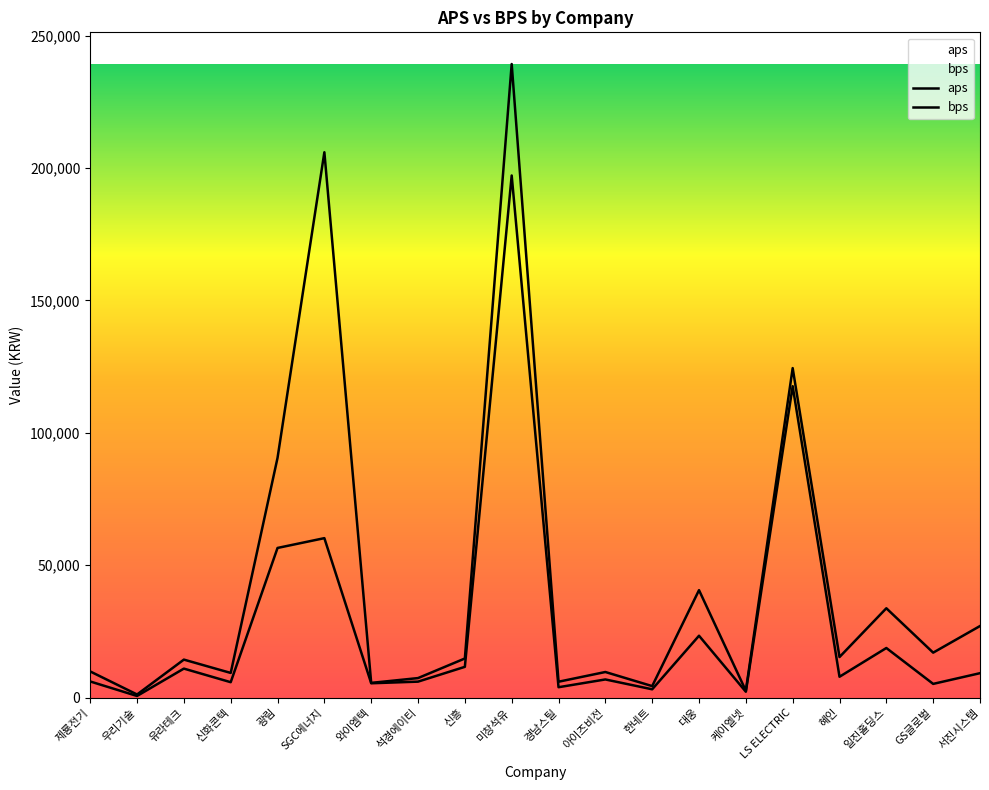

Read the aps value at 제룡전기.

9878.5